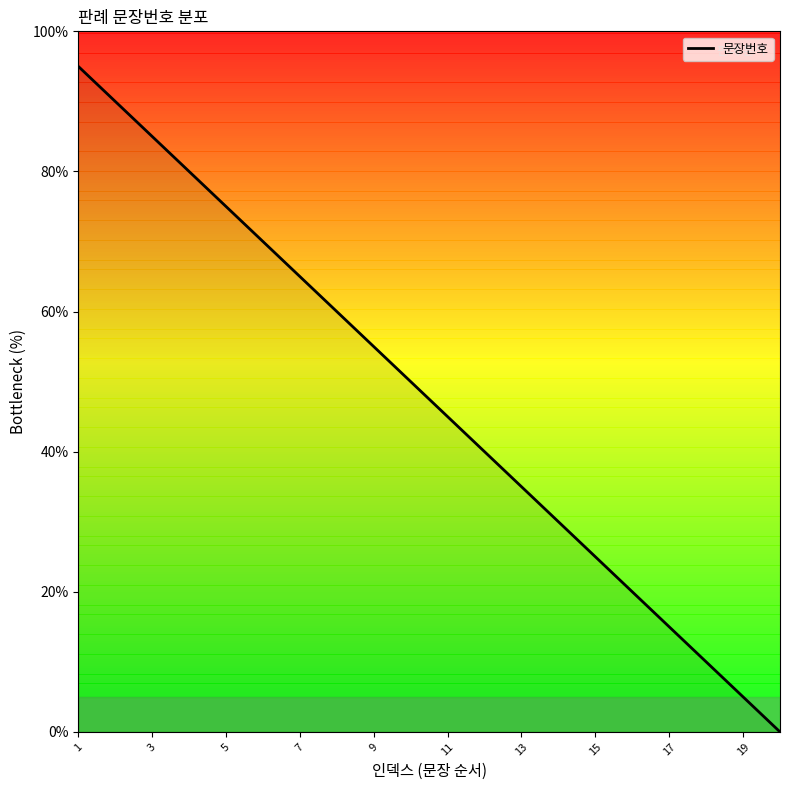

What is the difference between the maximum and minimum values?

95.0